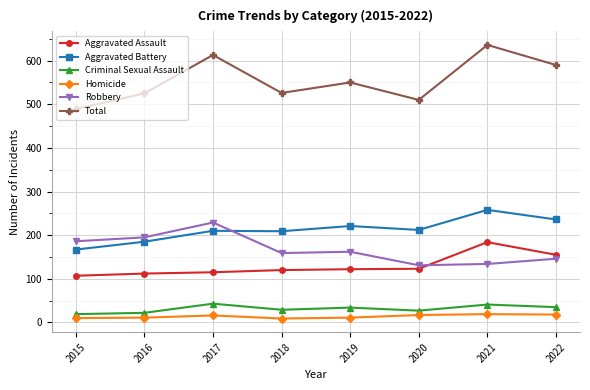

What are all the series names shown in the legend?

Aggravated Assault, Aggravated Battery, Criminal Sexual Assault, Homicide, Robbery, Total